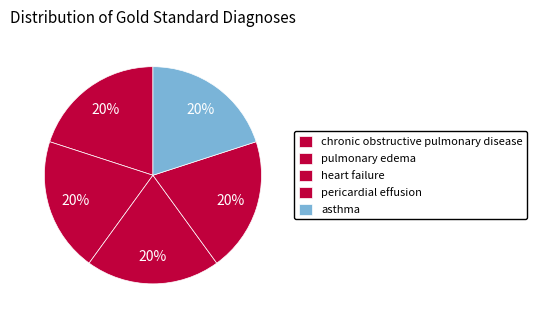

How many segments does this pie chart have?

5